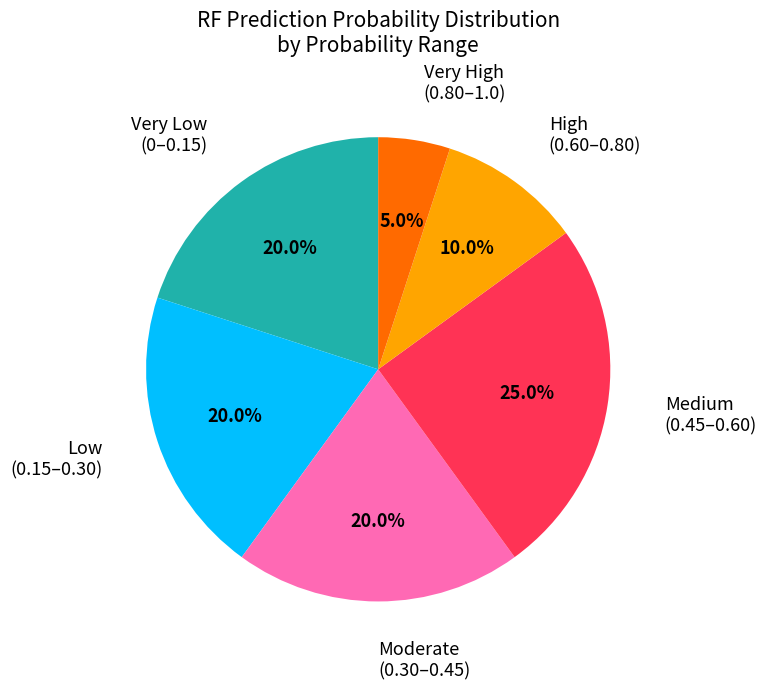

Does any single category account for the majority?

No